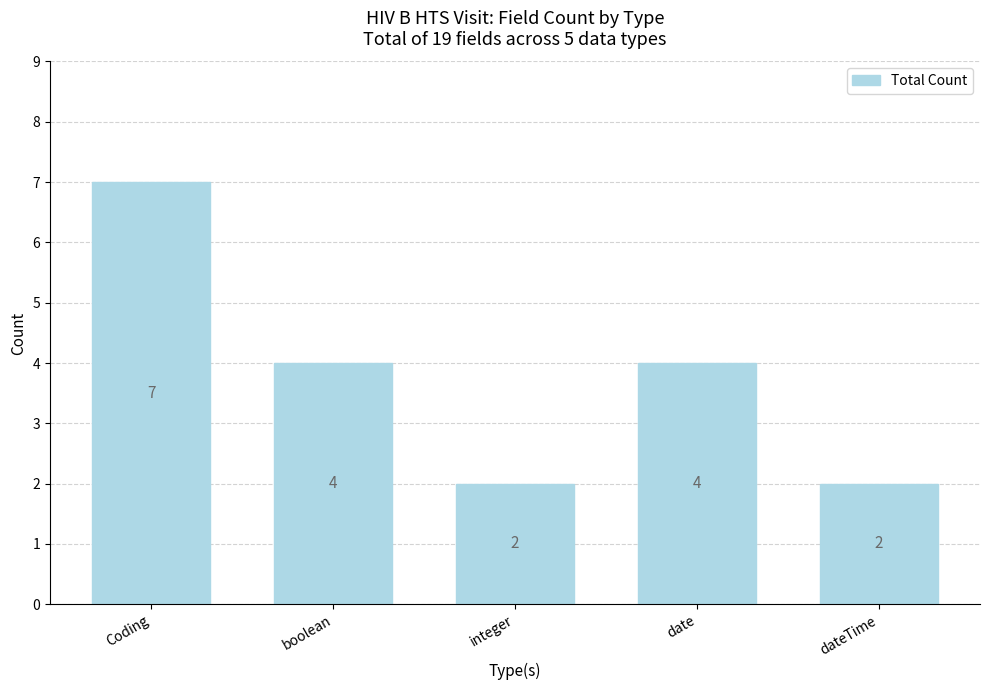

What is the greatest value displayed?

7